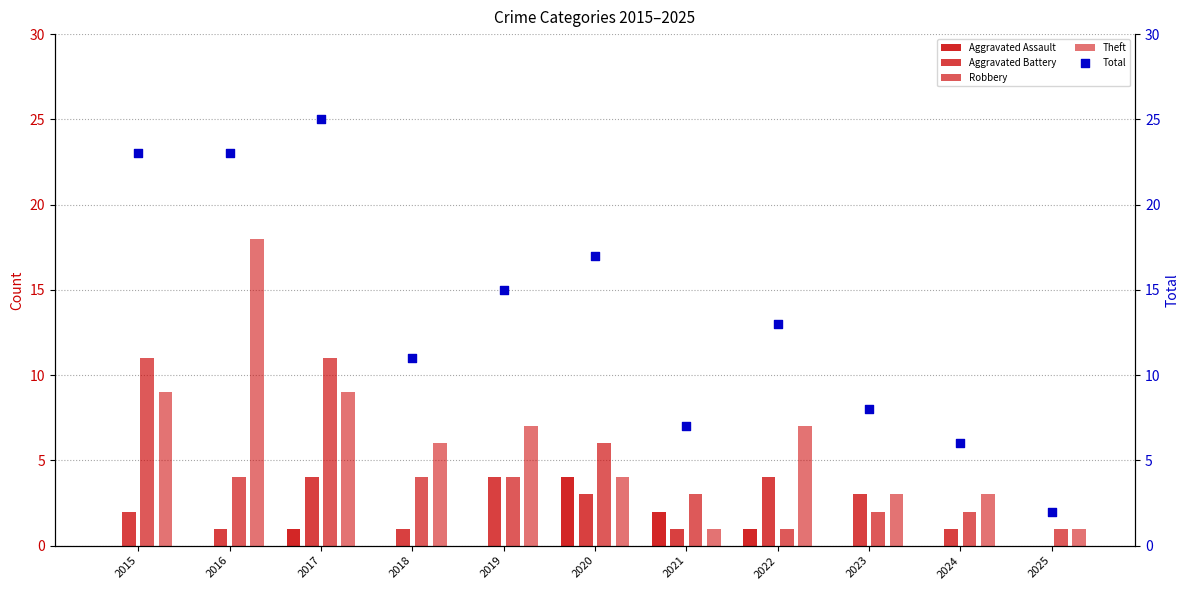

Which series reaches the minimum Y coordinate?

Aggravated Assault